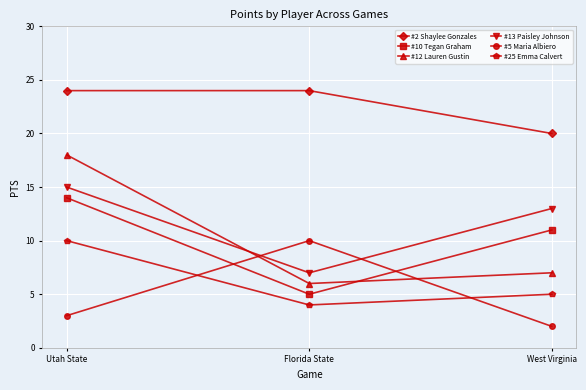

Reading left to right, list all the values displayed in this chart.

#2 Shaylee Gonzales: Utah State=24	Florida State=24	West Virginia=20
#10 Tegan Graham: Utah State=14	Florida State=5	West Virginia=11
#12 Lauren Gustin: Utah State=18	Florida State=6	West Virginia=7
#13 Paisley Johnson: Utah State=15	Florida State=7	West Virginia=13
#5 Maria Albiero: Utah State=3	Florida State=10	West Virginia=2
#25 Emma Calvert: Utah State=10	Florida State=4	West Virginia=5